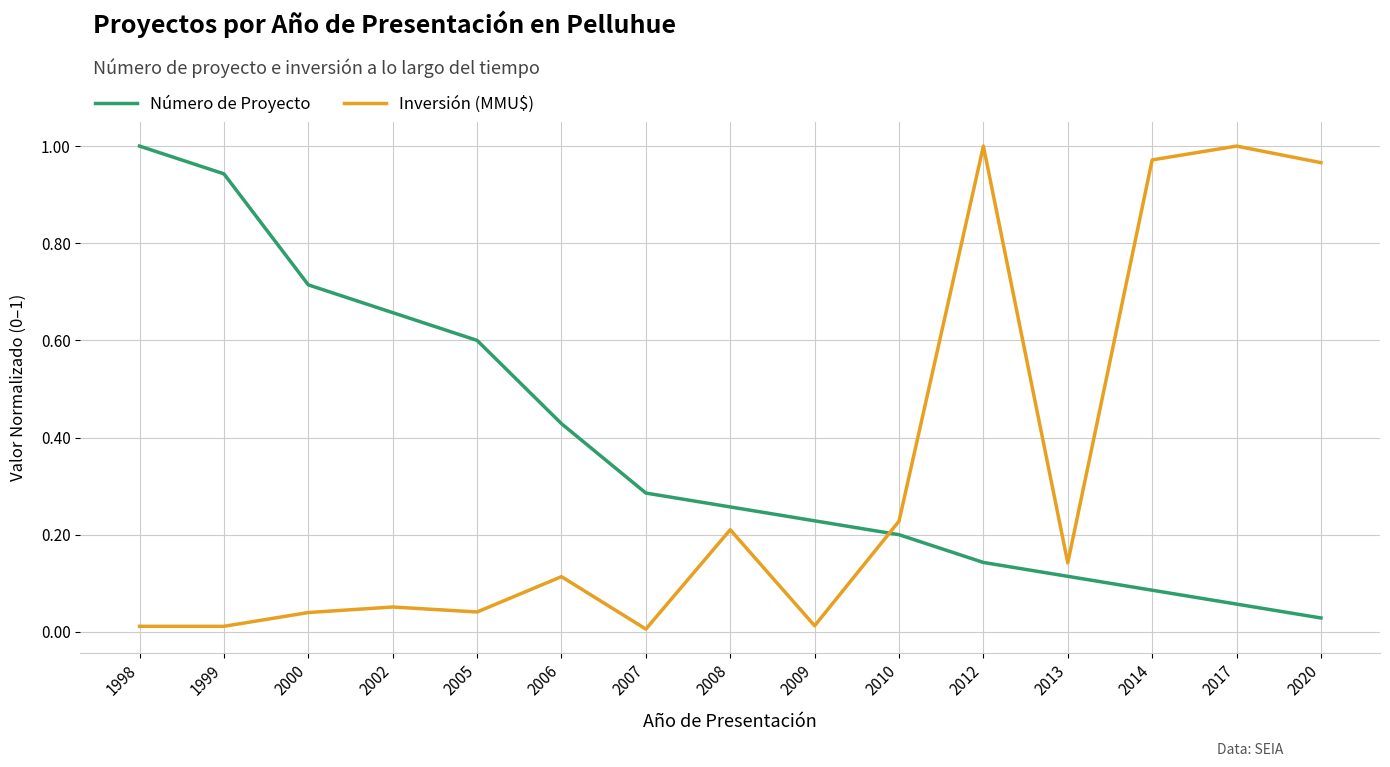

At 2014, list the series in order from largest to smallest.

Inversión (MMU$), Número de Proyecto